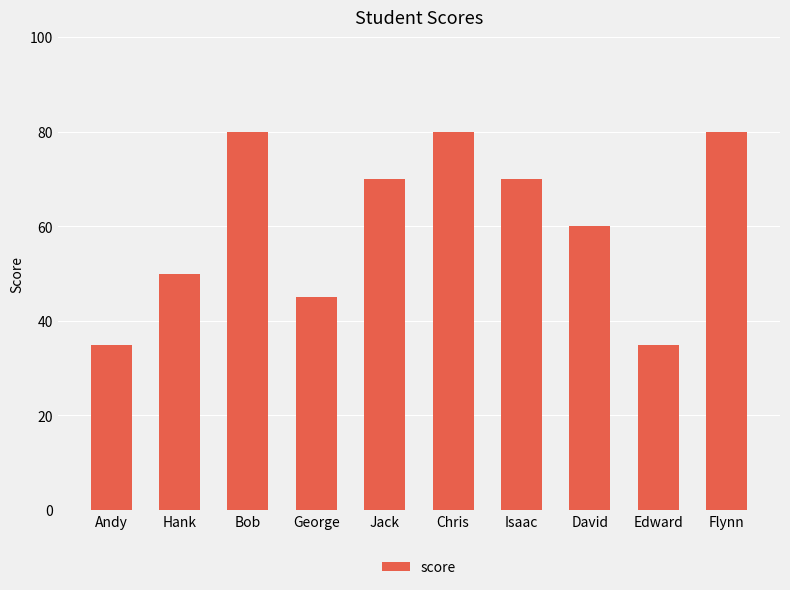

What is the ratio of the value at Andy to the value at Flynn?

0.4